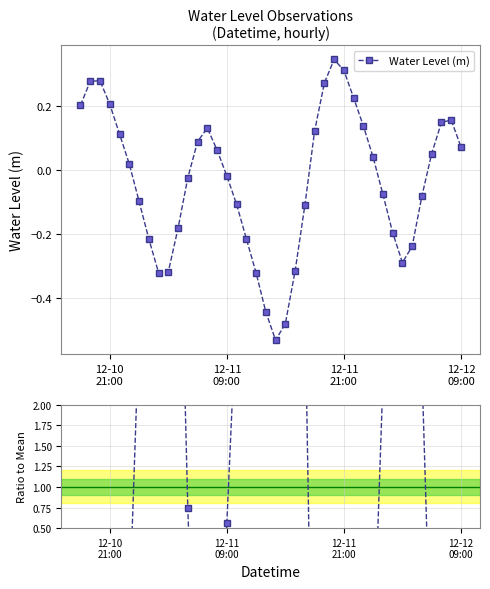

How many interior local peaks does the Water Level (m) series have?

4